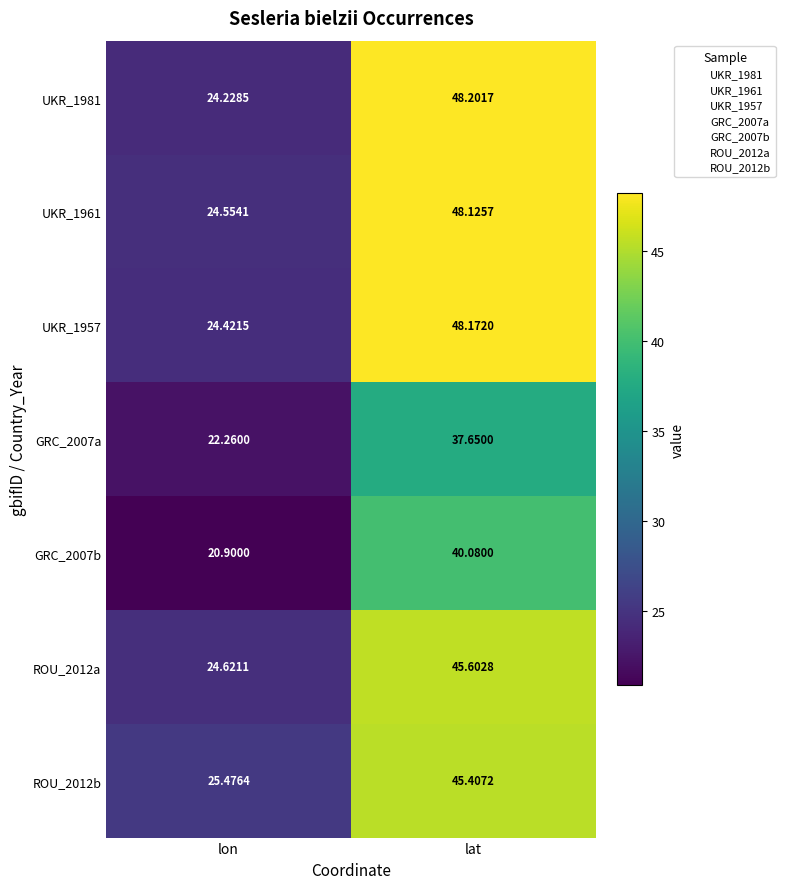

Is the value of ROU_2012a at lon greater than the value of GRC_2007a at lon?

Yes